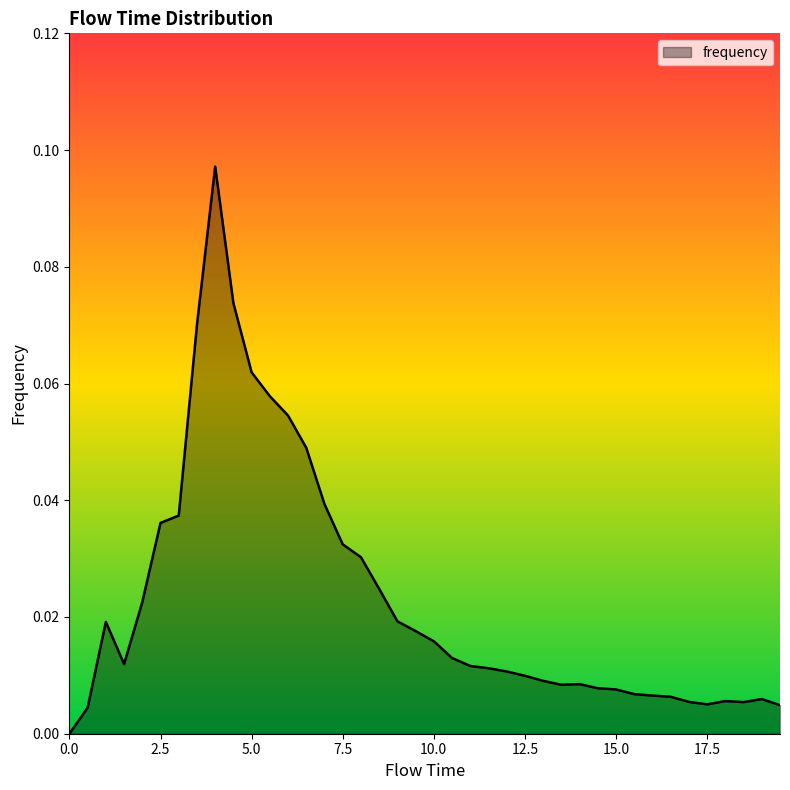

What is the label of the 12th point from the left?

5.5